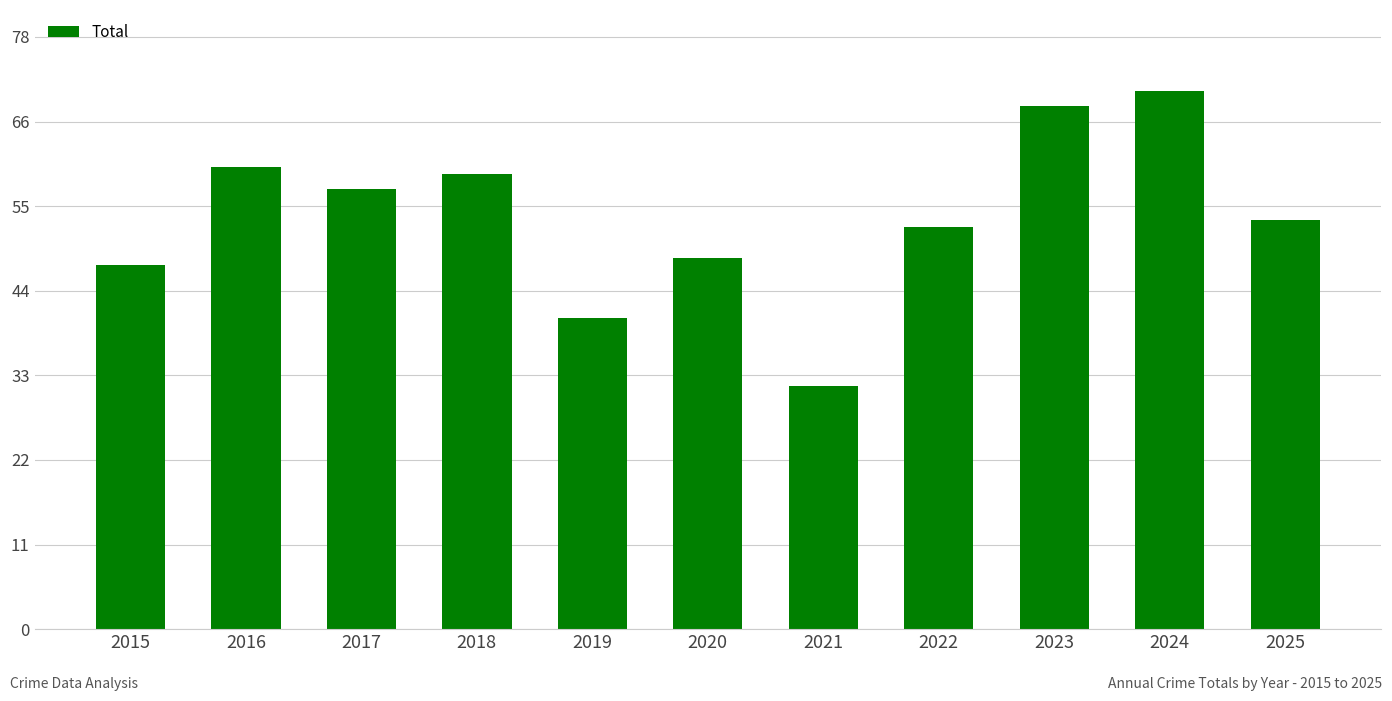

Rank the categories by value from highest to lowest.

2024, 2023, 2016, 2018, 2017, 2025, 2022, 2020, 2015, 2019, 2021